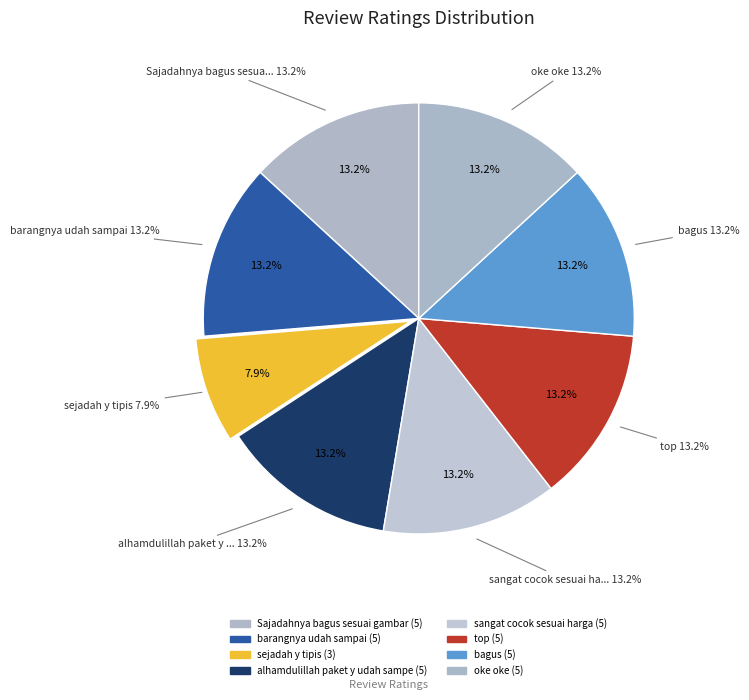

Is there a majority slice in this chart?

No